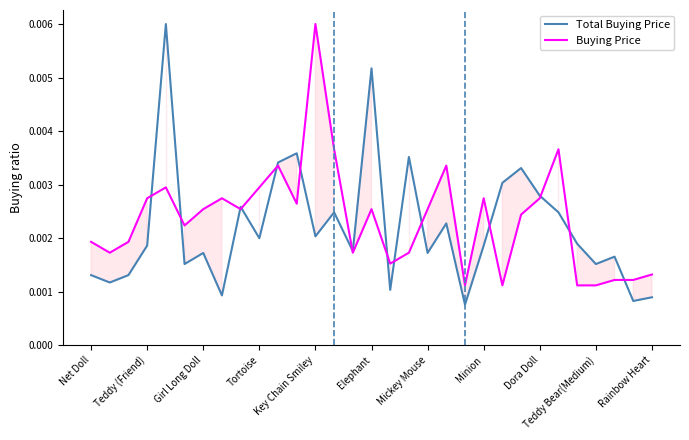

Is the value of Buying Price at Elephant greater than the value of Total Buying Price at Teddy (Friend)?

Yes